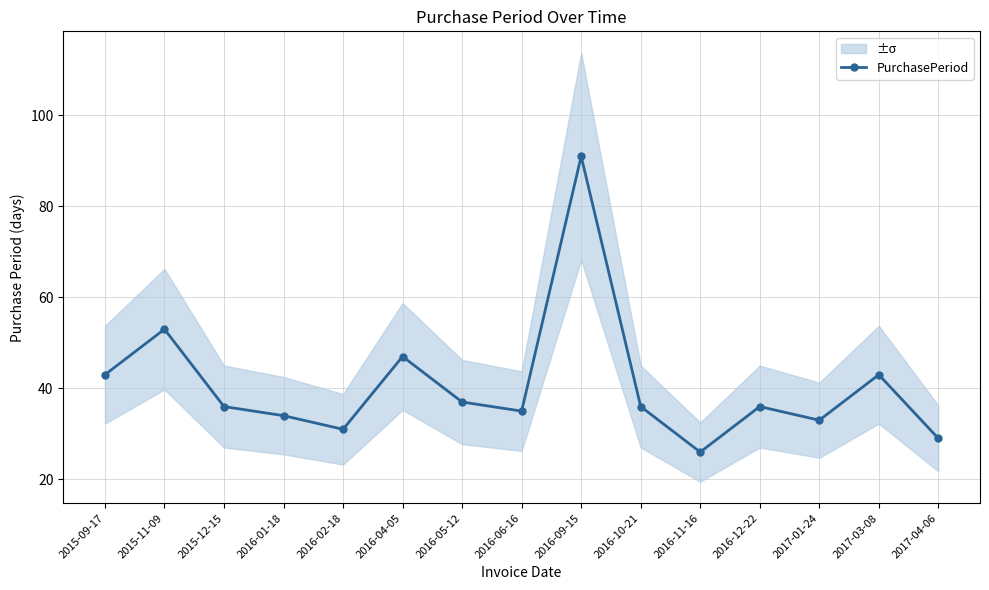

Does the chart display data point markers on the line(s)?

Yes